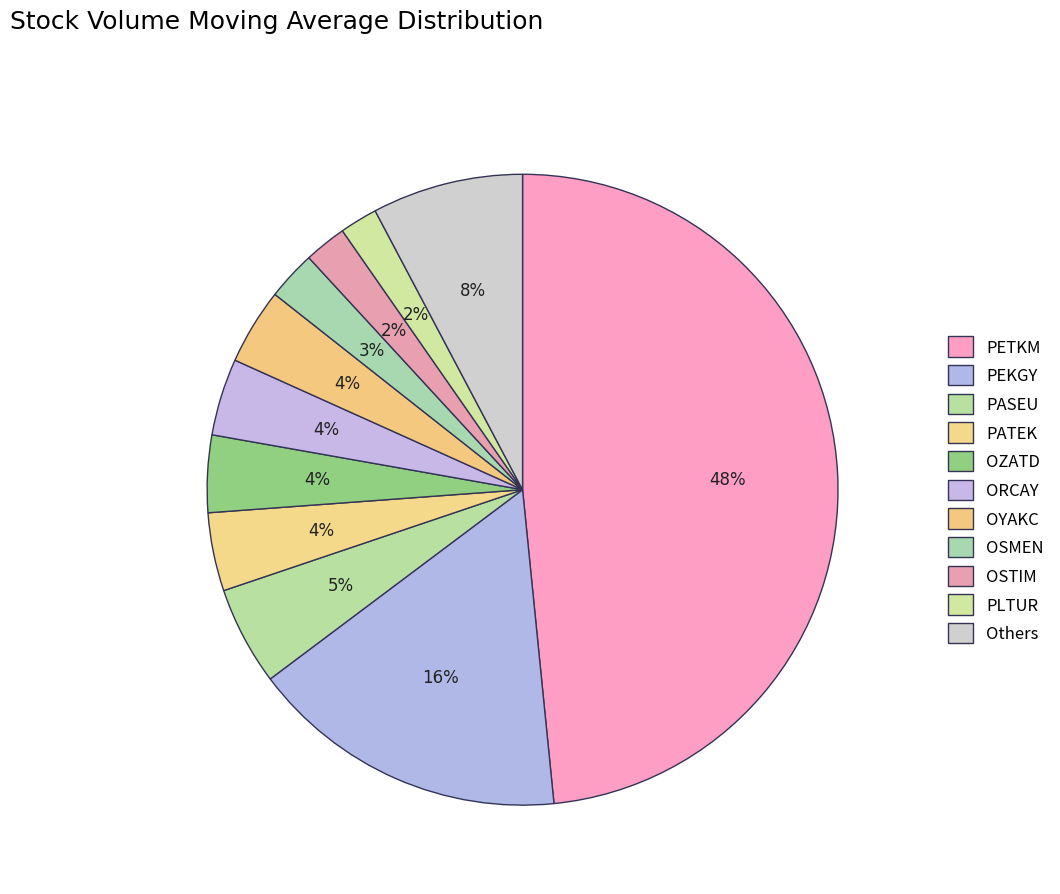

What percentage is the OSTIM slice, to the nearest percent?

2%